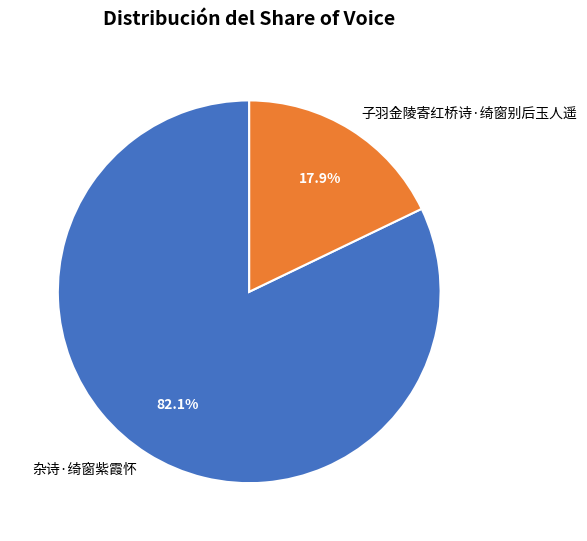

What percentage is the 子羽金陵寄红桥诗·绮窗别后玉人遥 slice, to the nearest percent?

18%